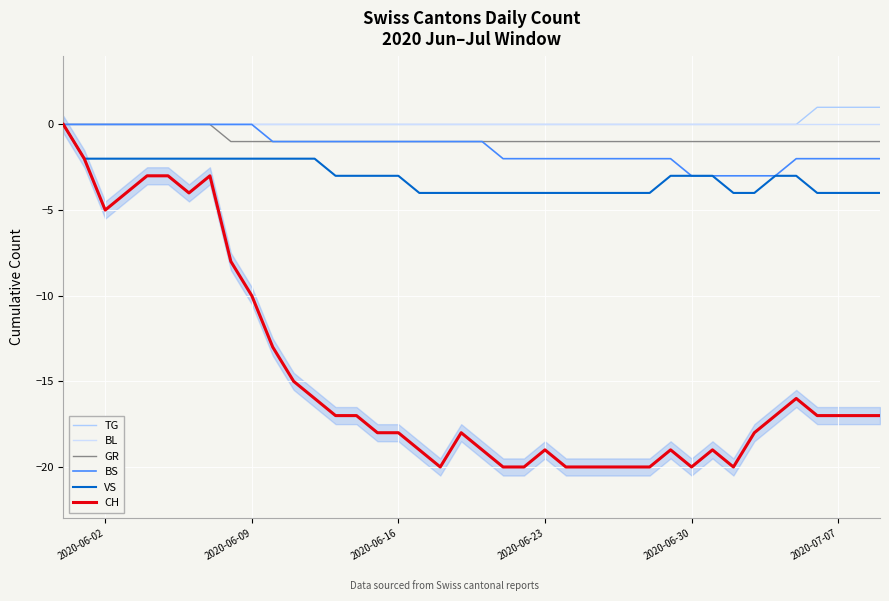

How many series are shown in this chart?

6